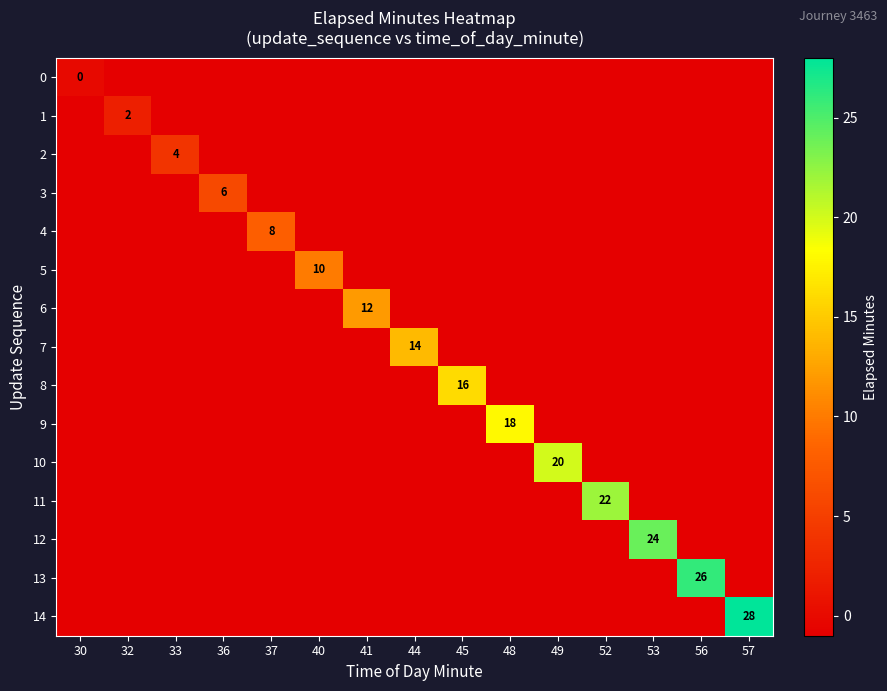

At which category is the sum across all series the highest?

57